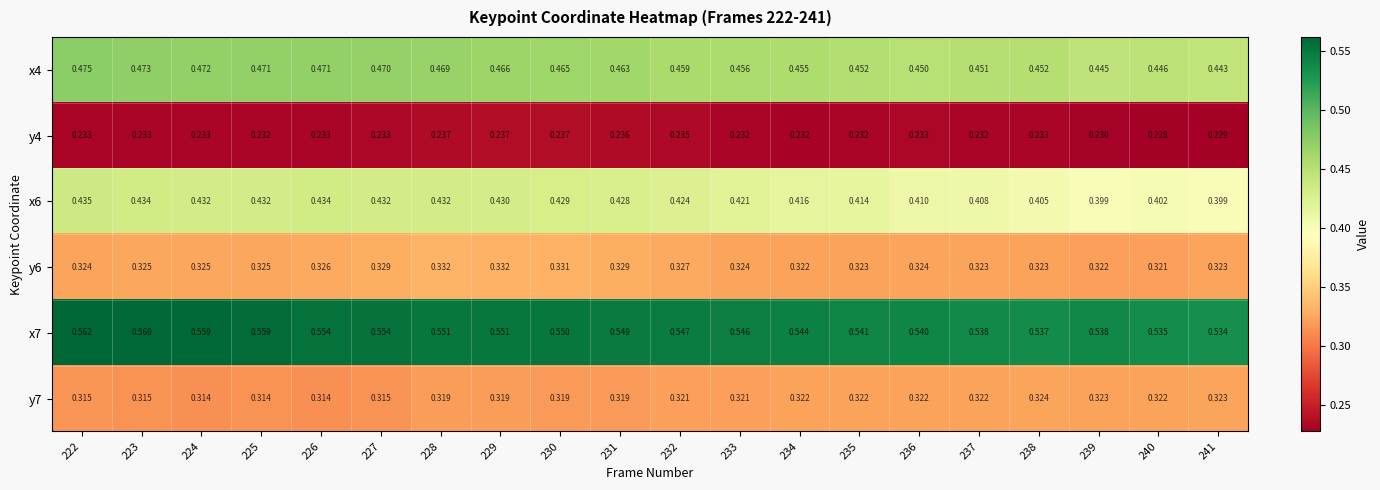

Is the value of y7 at 227 greater than the value of x7 at 227?

No